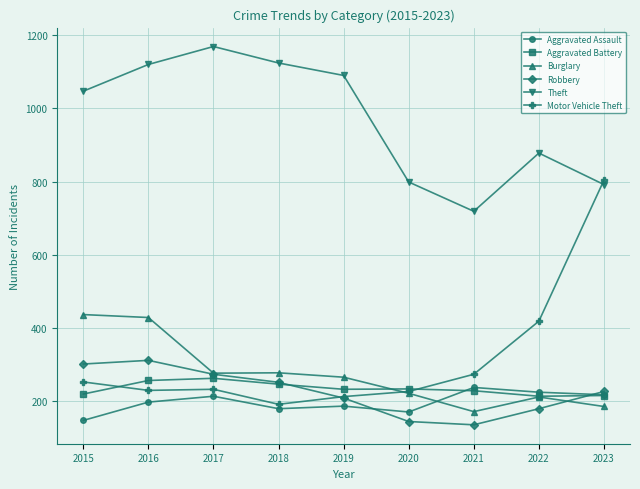

Which category has the highest value across all series?

2017